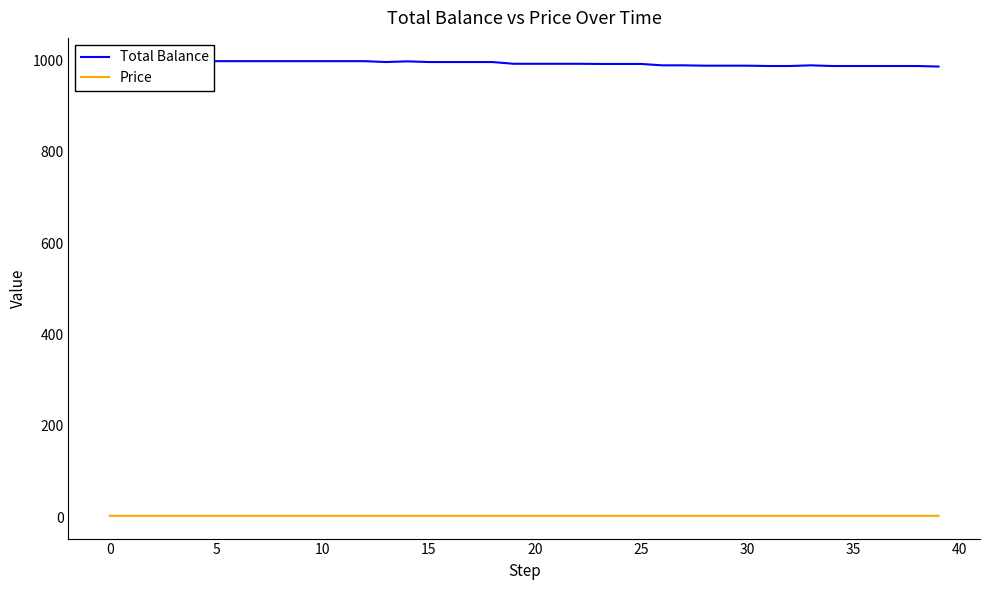

Which series has the largest total across all categories?

Total Balance